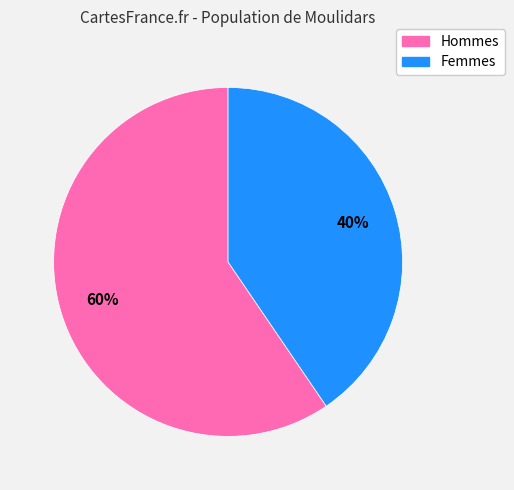

Between Hommes and Femmes, which is larger?

Hommes